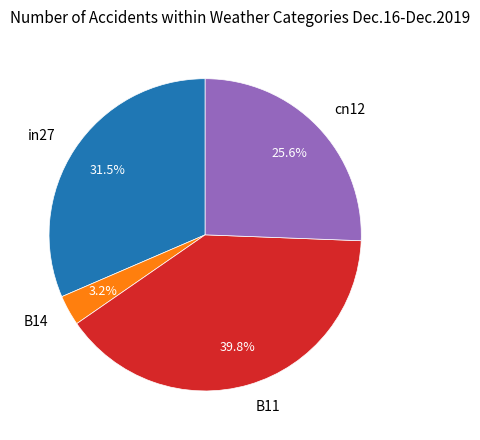

Count the number of slices in the pie.

4